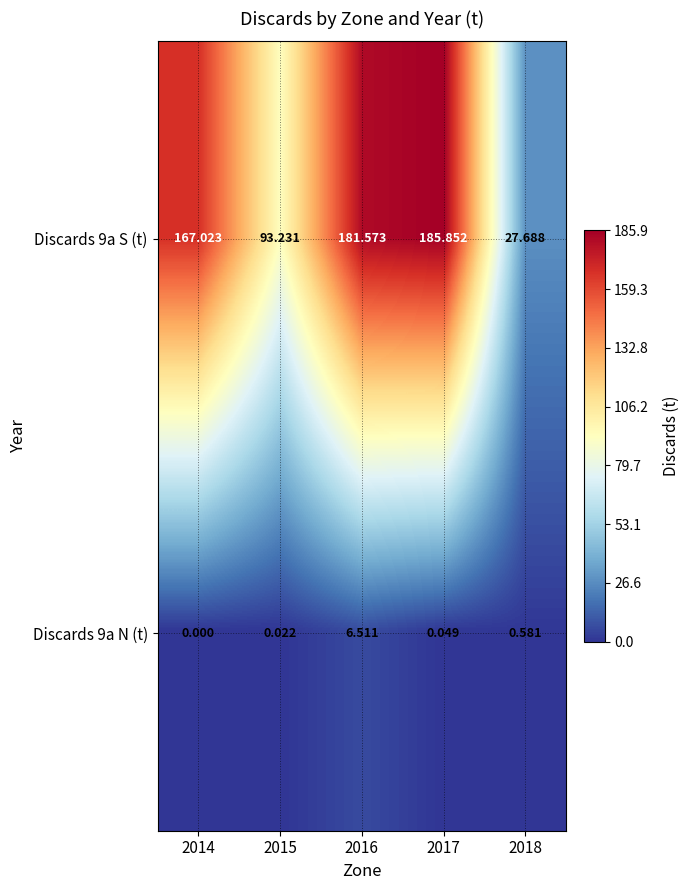

How many values in the Discards 9a S (t) series are below 167?

2